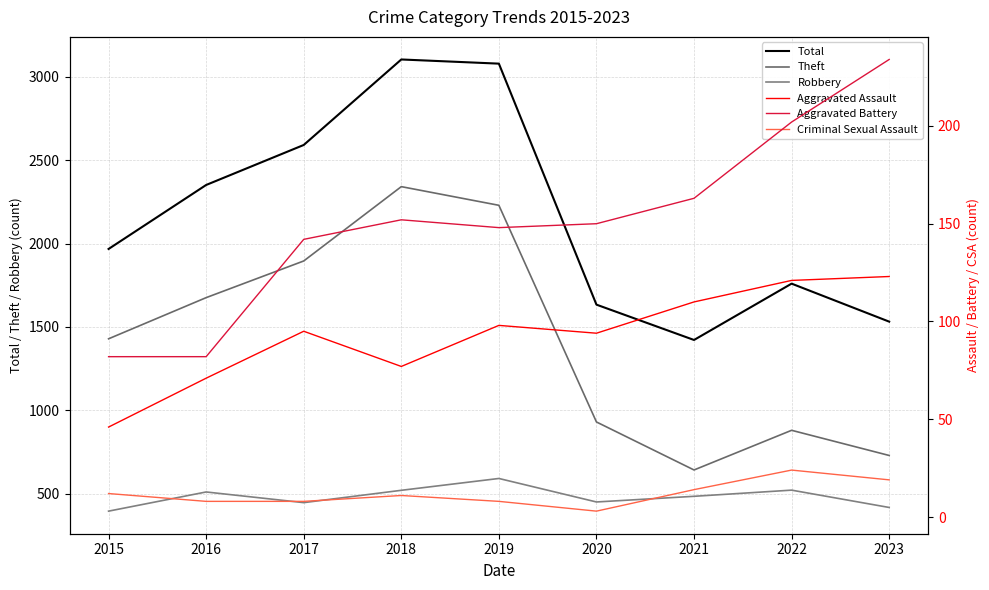

Reading left to right, list all the values displayed in this chart.

Total: 1968	2352	2592	3105	3080	1634	1422	1760	1532
Theft: 1429	1676	1896	2342	2230	930	642	880	729
Robbery: 395	510	446	520	591	450	484	521	417
Aggravated Assault: 46	71	95	77	98	94	110	121	123
Aggravated Battery: 82	82	142	152	148	150	163	202	234
Criminal Sexual Assault: 12	8	8	11	8	3	14	24	19